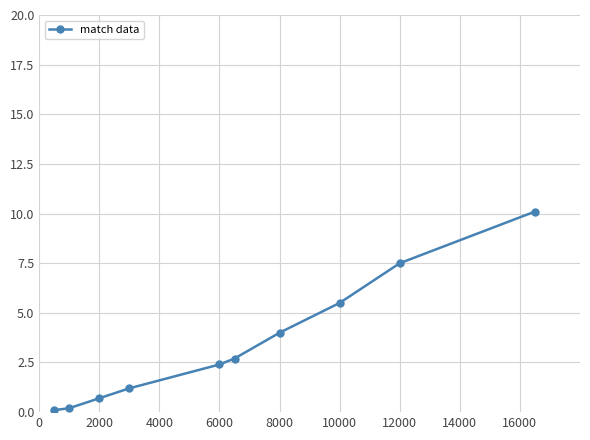

What is the value of the 7th point from the left?

4.0